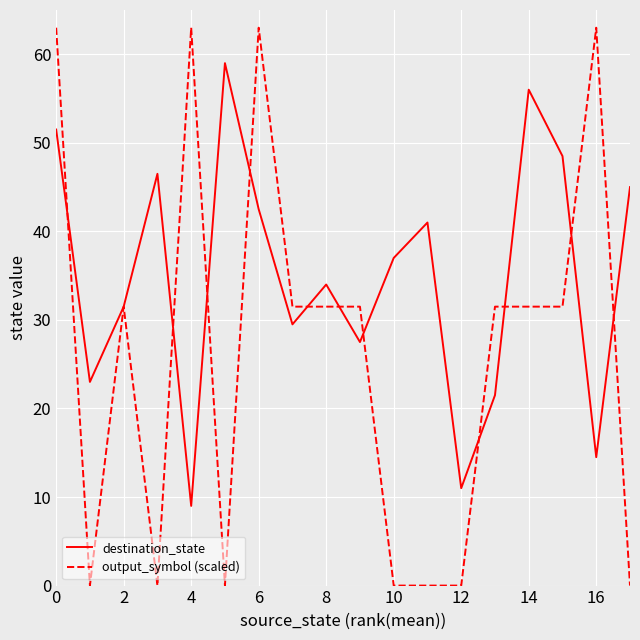

Which series has the widest spread of values?

output_symbol (scaled)